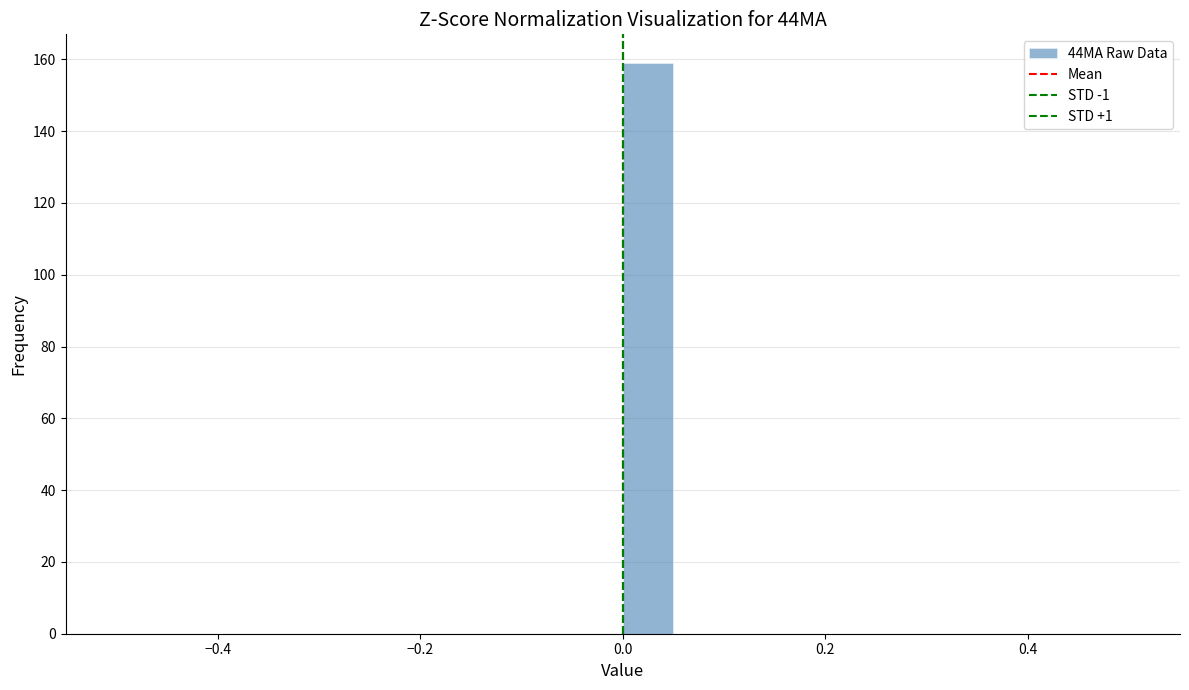

Read against the x-axis, roughly where is the centre of the tallest bar?

0.02